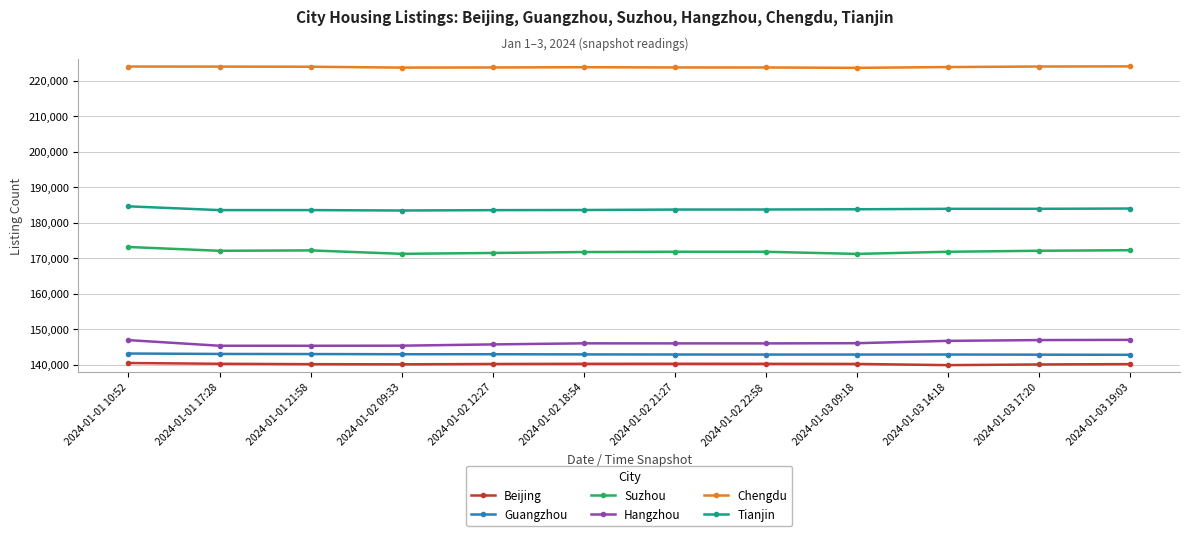

True or false: Guangzhou and Suzhou intersect in this chart.

False